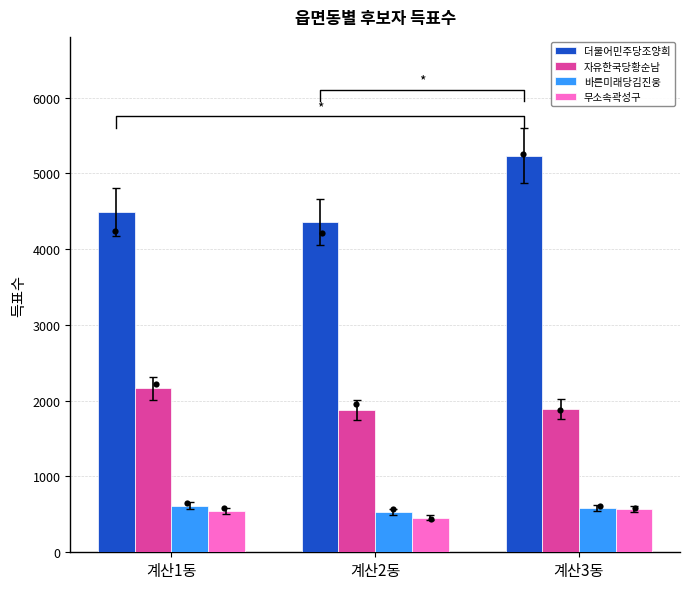

Which series has the largest total across all categories?

더불어민주당조양희